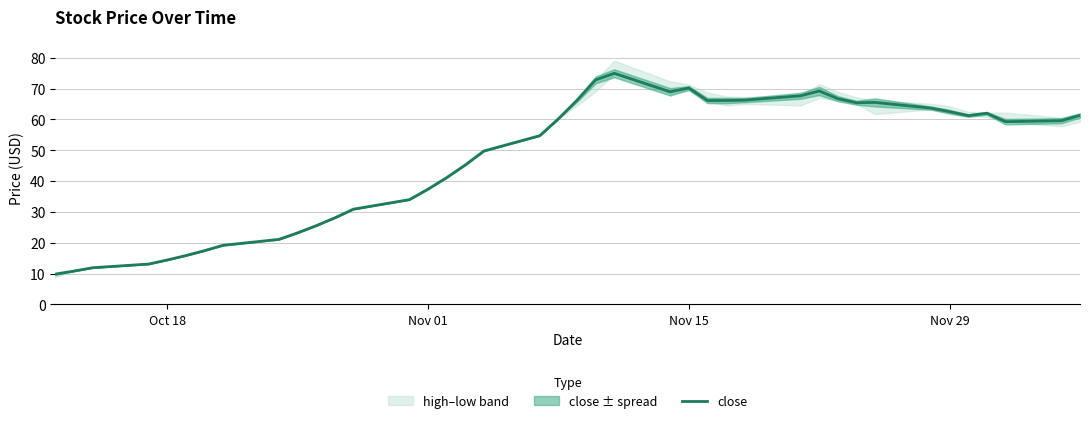

What is the highest value of the close series?

75.0